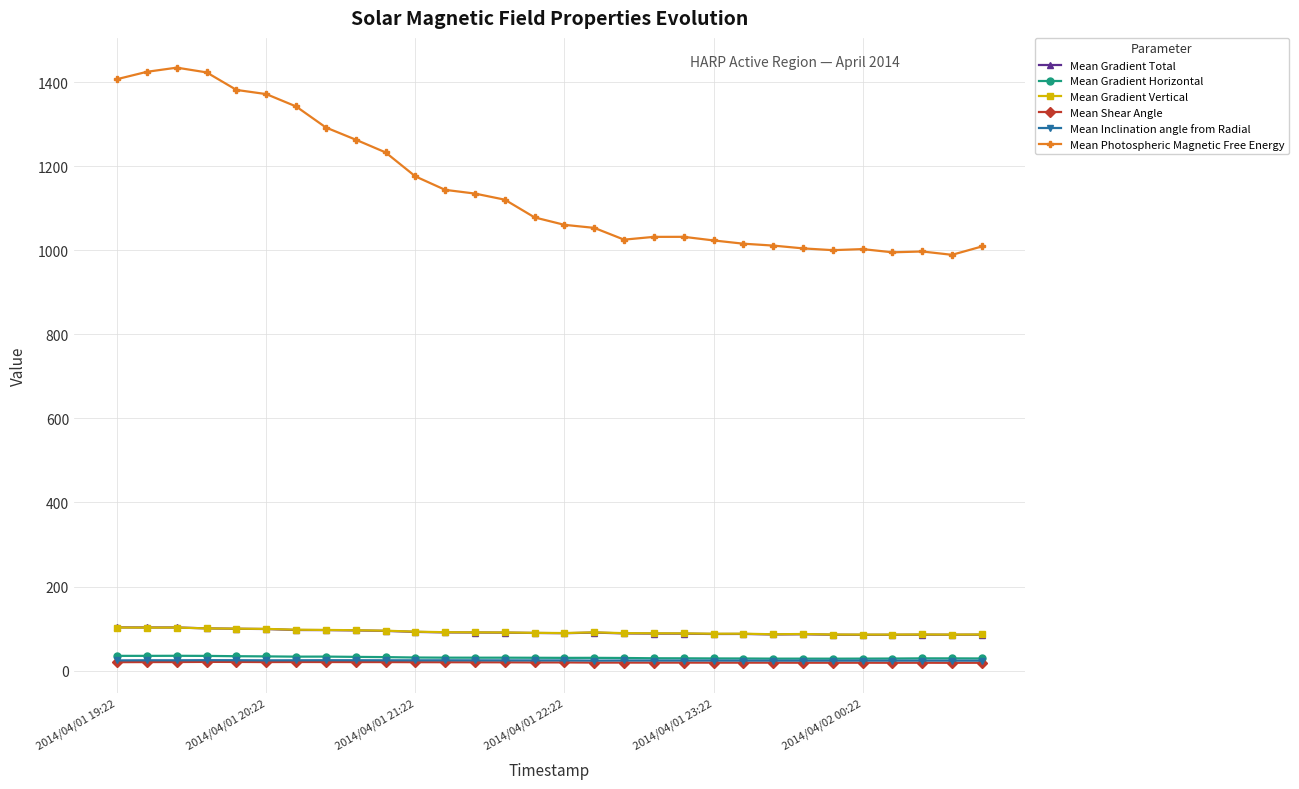

True or false: Mean Shear Angle has more than 0 points higher than both neighbors.

True